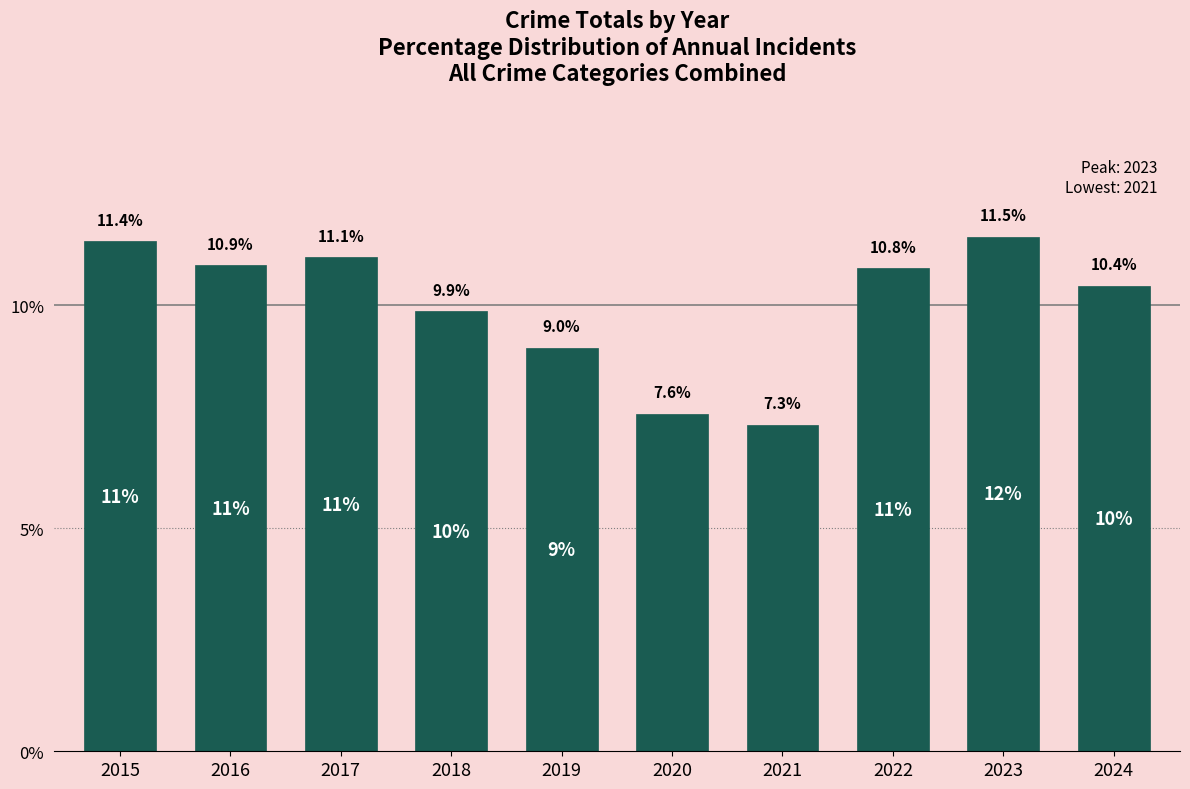

Where is the data nearest to the value 9?

2019